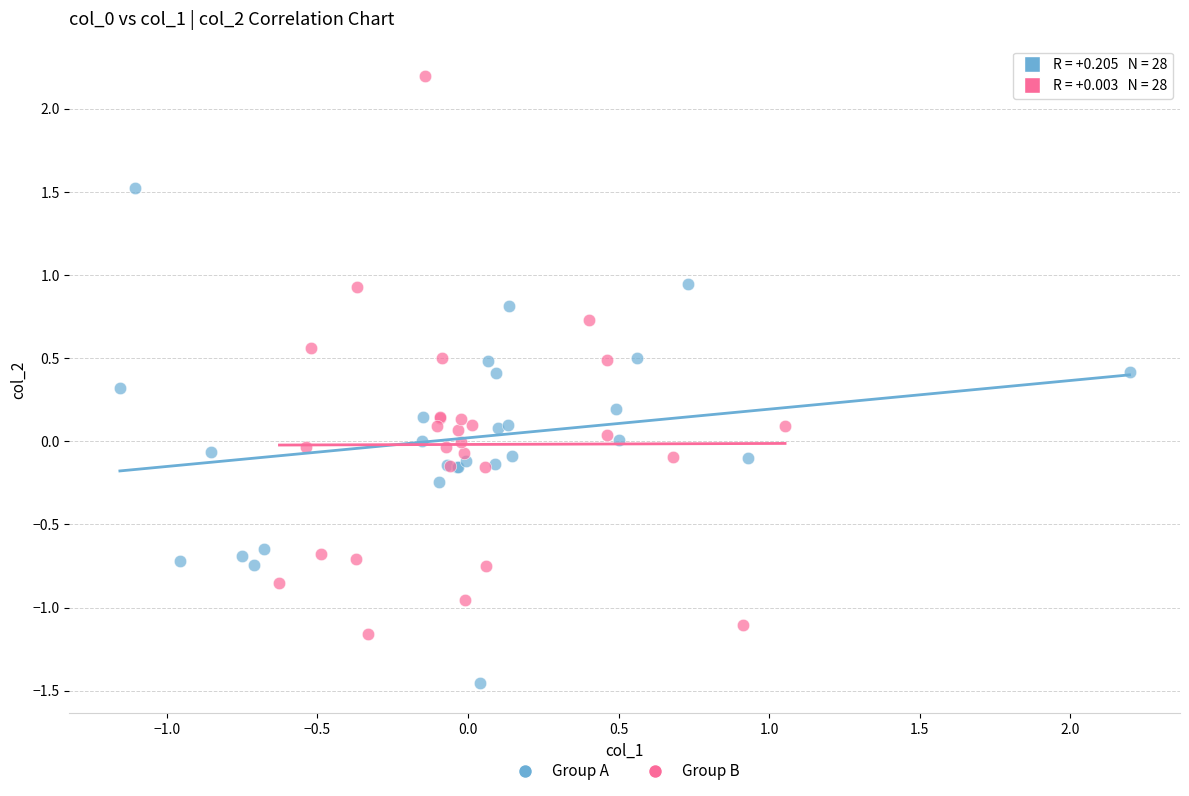

Which series reaches the maximum Y coordinate?

Group B